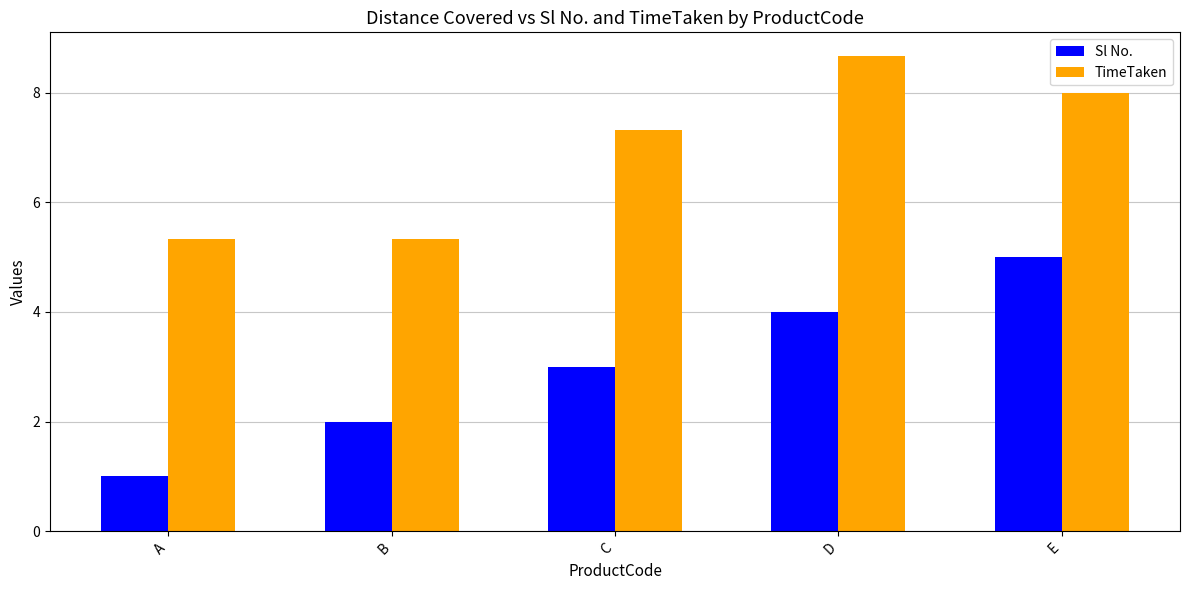

The TimeTaken series shows 6.0 at D. True or false?

False